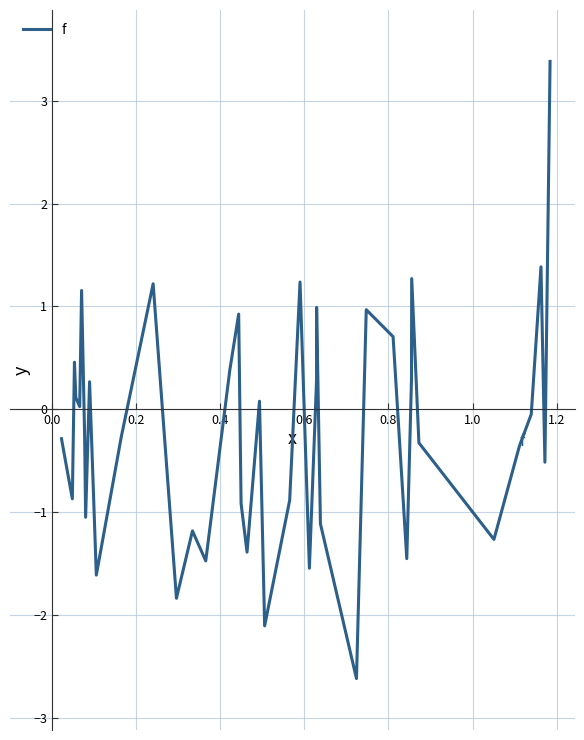

What is the minimum value shown in the chart?

-2.6